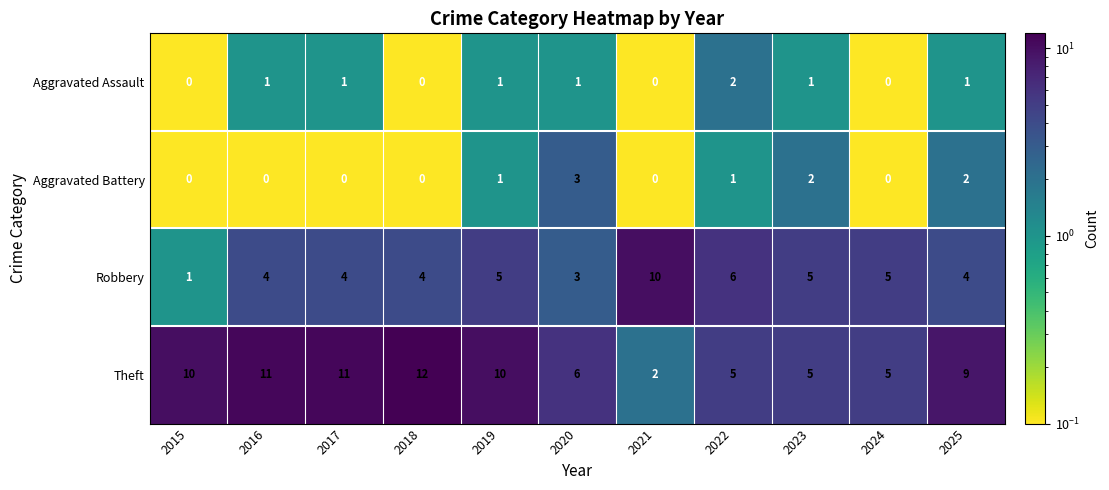

What is the maximum value shown in the chart?

12